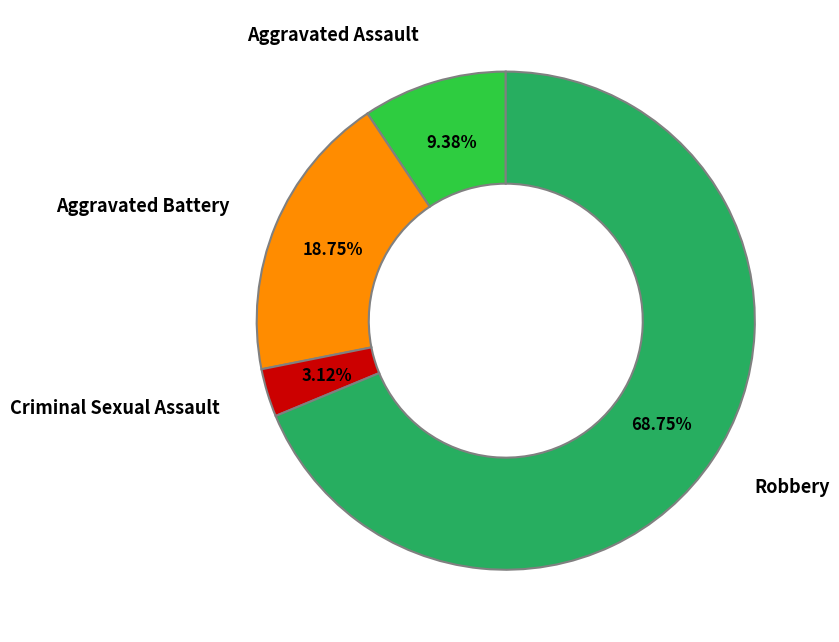

Which slice is the largest?

Robbery